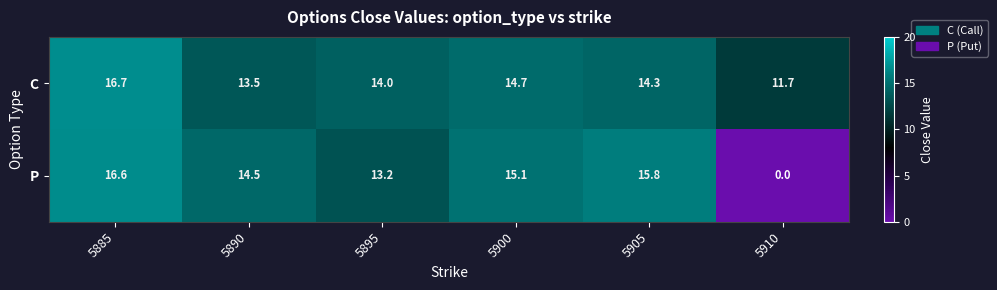

What is the maximum value shown in the chart?

16.7